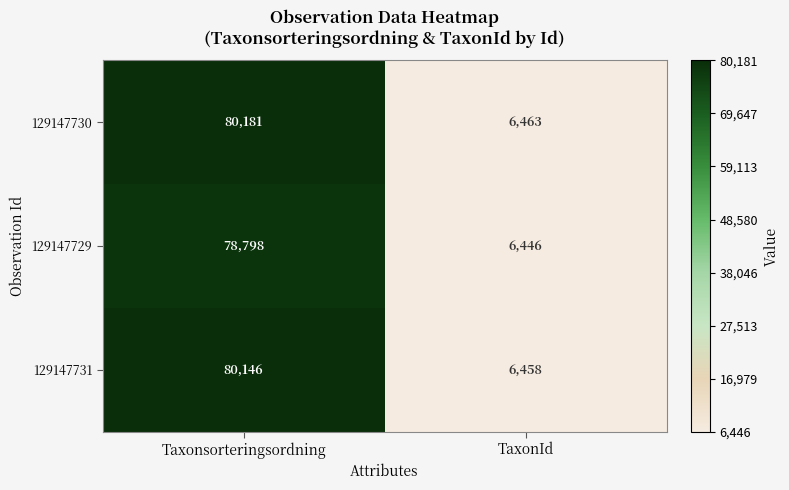

What is the smallest value displayed?

6446